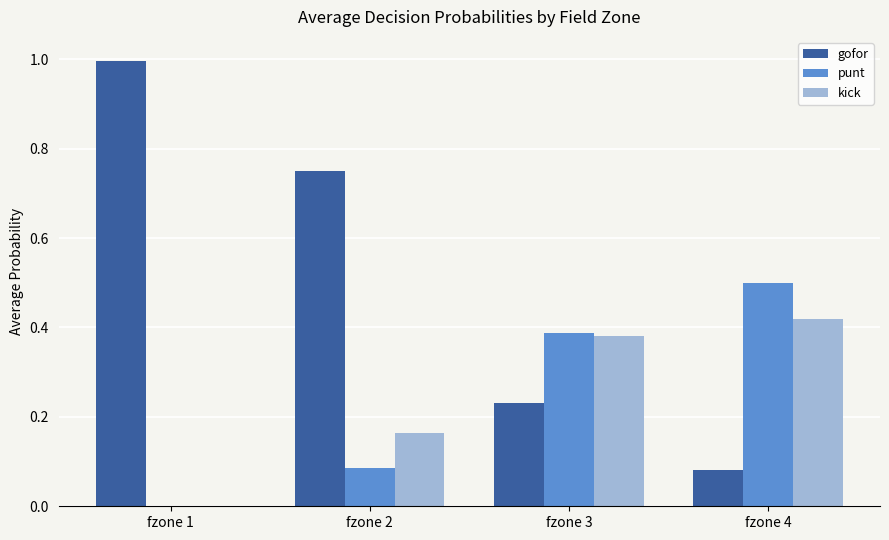

How many groups of bars are there?

4